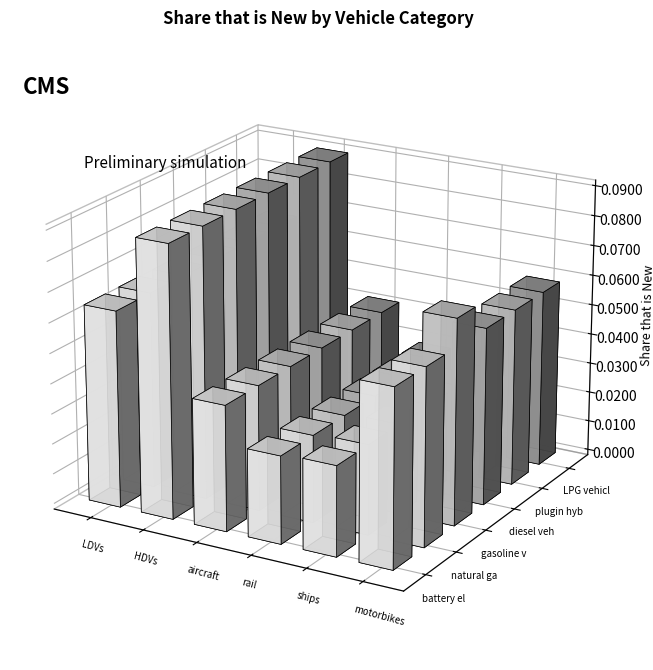

Reading right to left, what are all the values shown in this chart?

battery electric vehicle: 0.1	0.0	0.0	0.0	0.1	0.1
natural gas vehicle: 0.1	0.0	0.0	0.0	0.1	0.1
gasoline vehicle: 0.1	0.0	0.0	0.0	0.1	0.1
diesel vehicle: 0.1	0.0	0.0	0.0	0.1	0.1
plugin hybrid vehicle: 0.1	0.0	0.0	0.0	0.1	0.1
LPG vehicle: 0.1	0.0	0.0	0.0	0.1	0.1